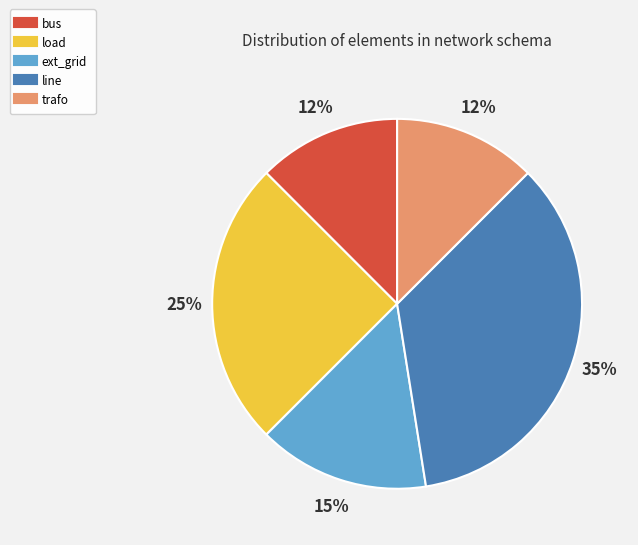

To the nearest percent, what is the average slice percentage?

20%